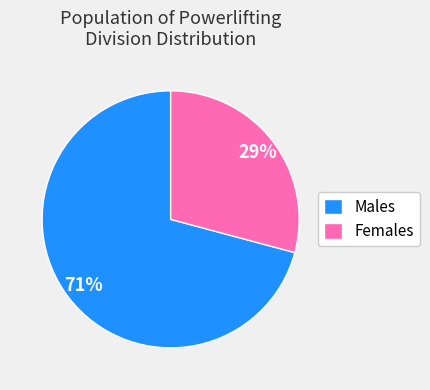

Is it true that Males is 71% of the pie?

True